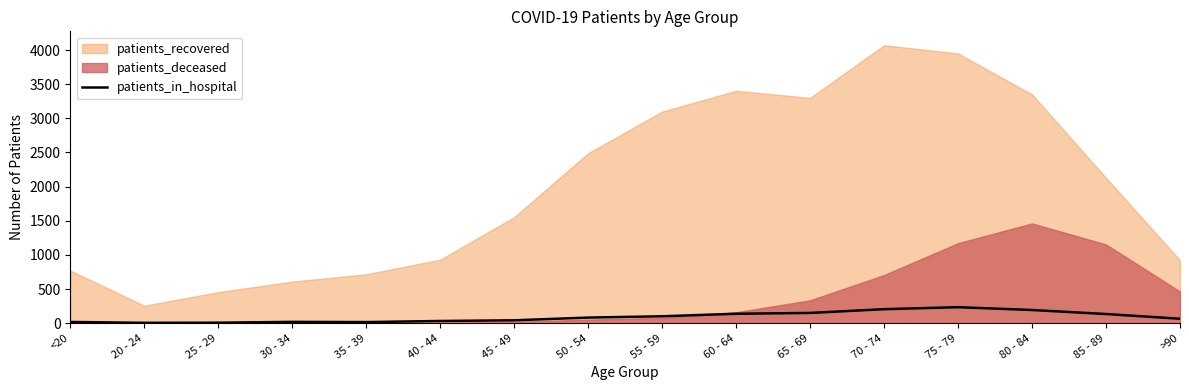

What is the value of the 7th point from the left?

42